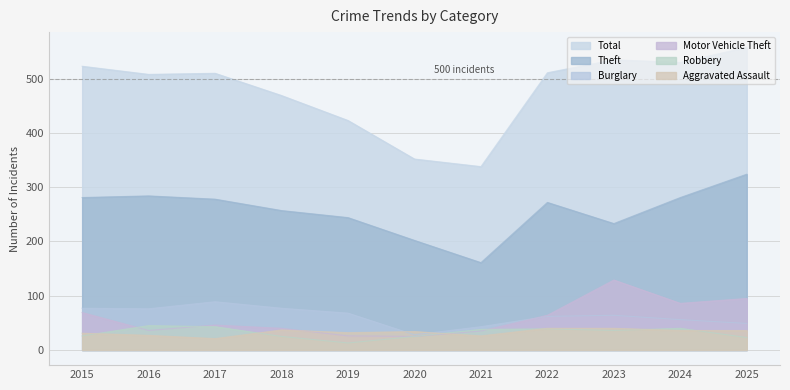

Where does the Motor Vehicle Theft series first go above 46?

2015